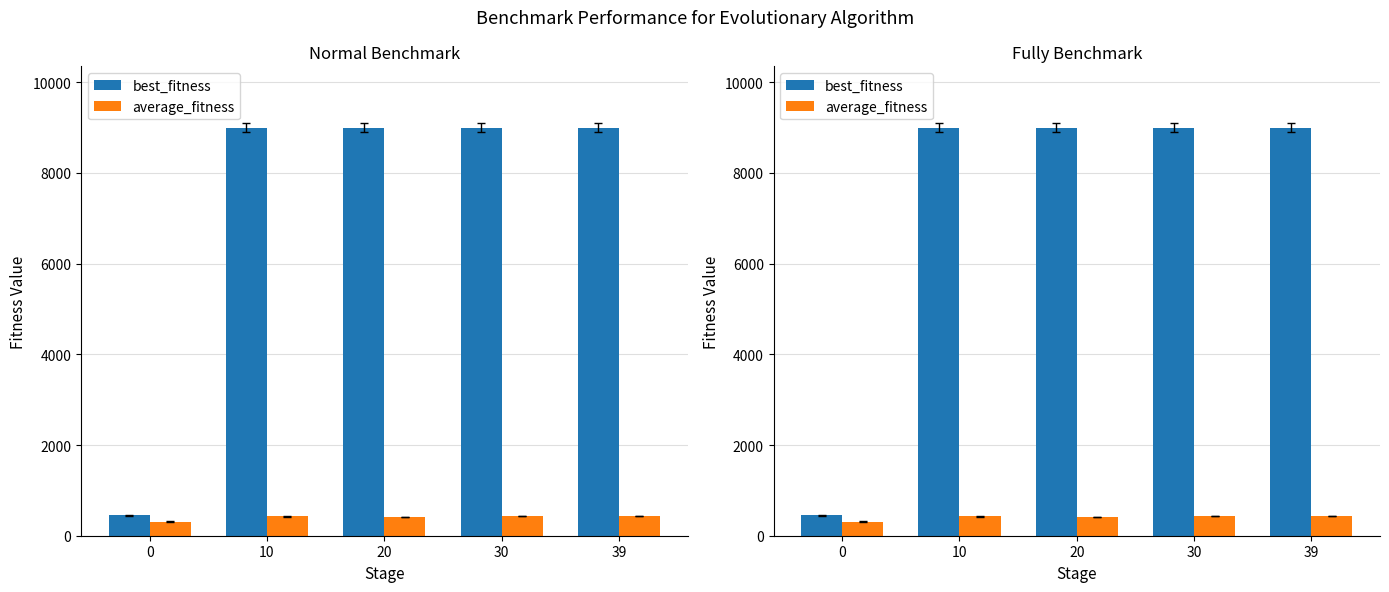

What is the minimum value shown in the chart?

312